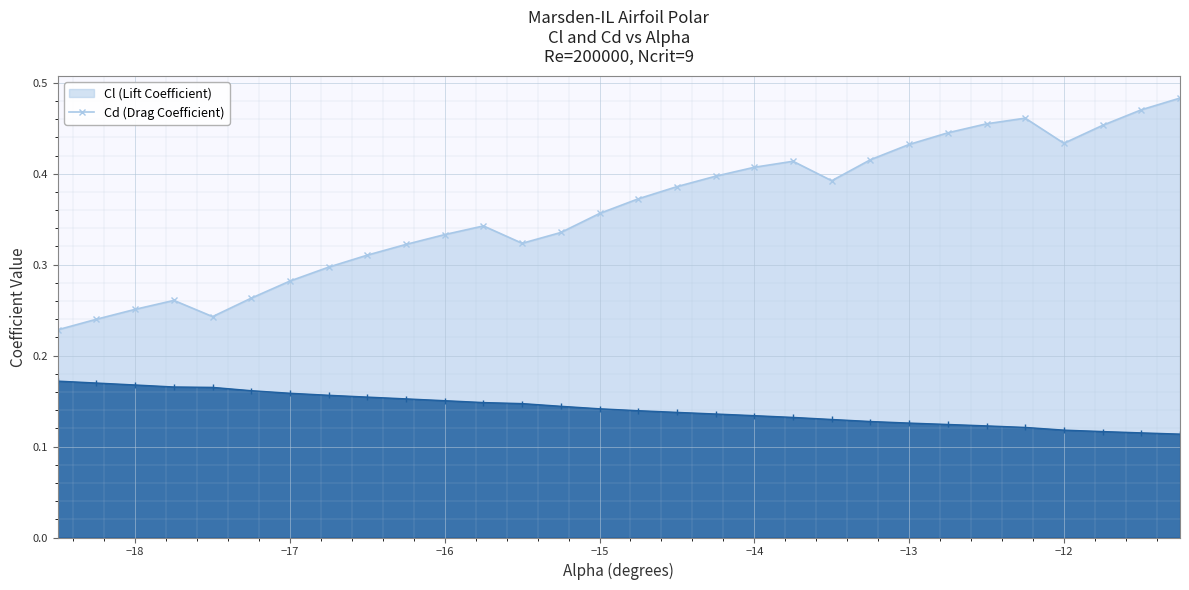

Rank the series by their average value, from lowest to highest.

Cd, Cl